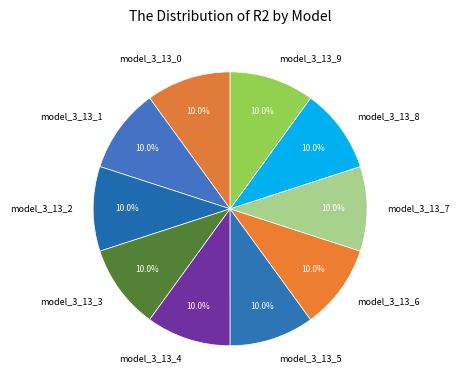

Is there a majority slice in this chart?

No